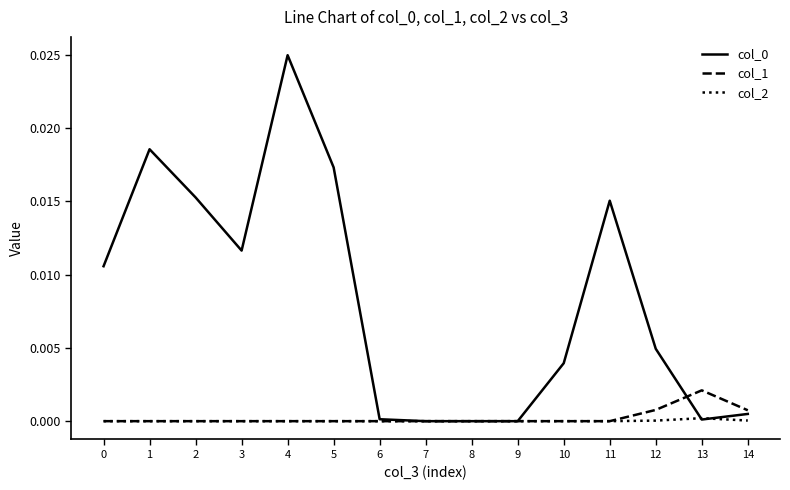

True or false: col_2 has a value of 0.0 at 5.

True